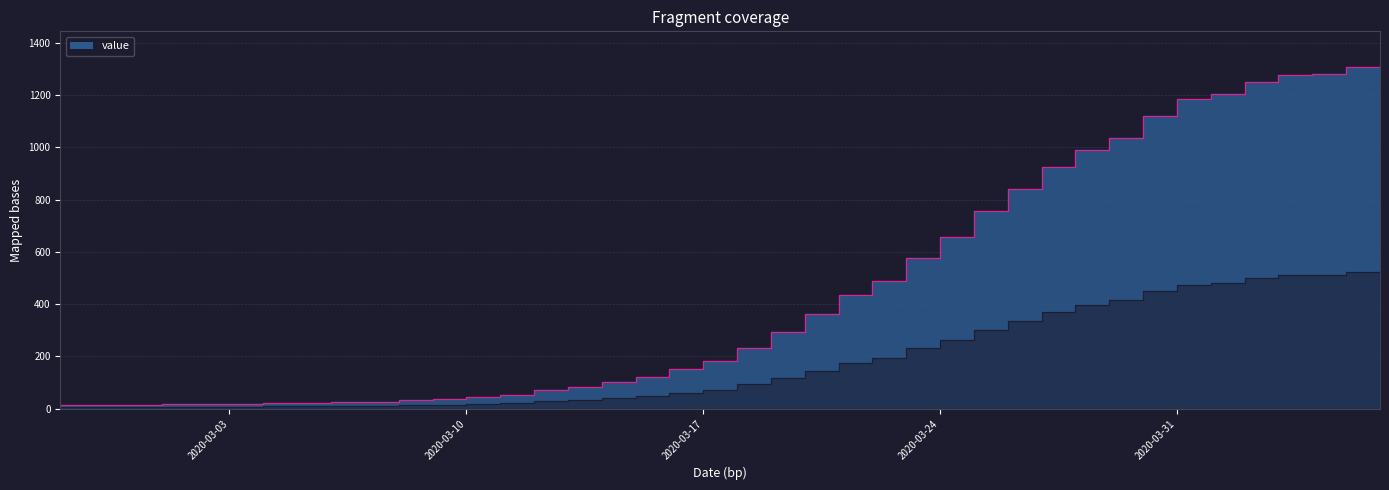

Reading left to right, transcribe all the data shown in this chart.

13	14	15	17	16	18	21	21	24	26	32	37	45	52	72	82	101	123	153	182	233	293	364	435	487	576	655	755	841	924	988	1037	1121	1186	1203	1248	1276	1281	1305	1312